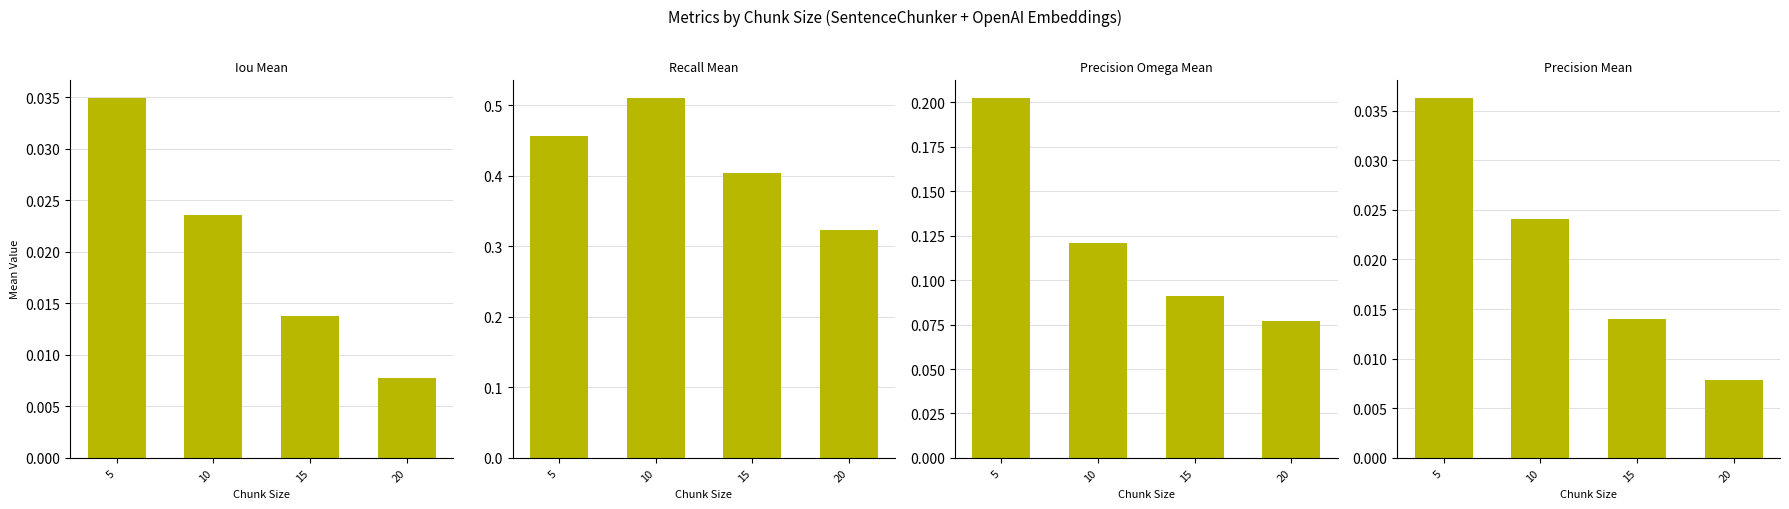

Which series has the widest spread of values?

recall_mean